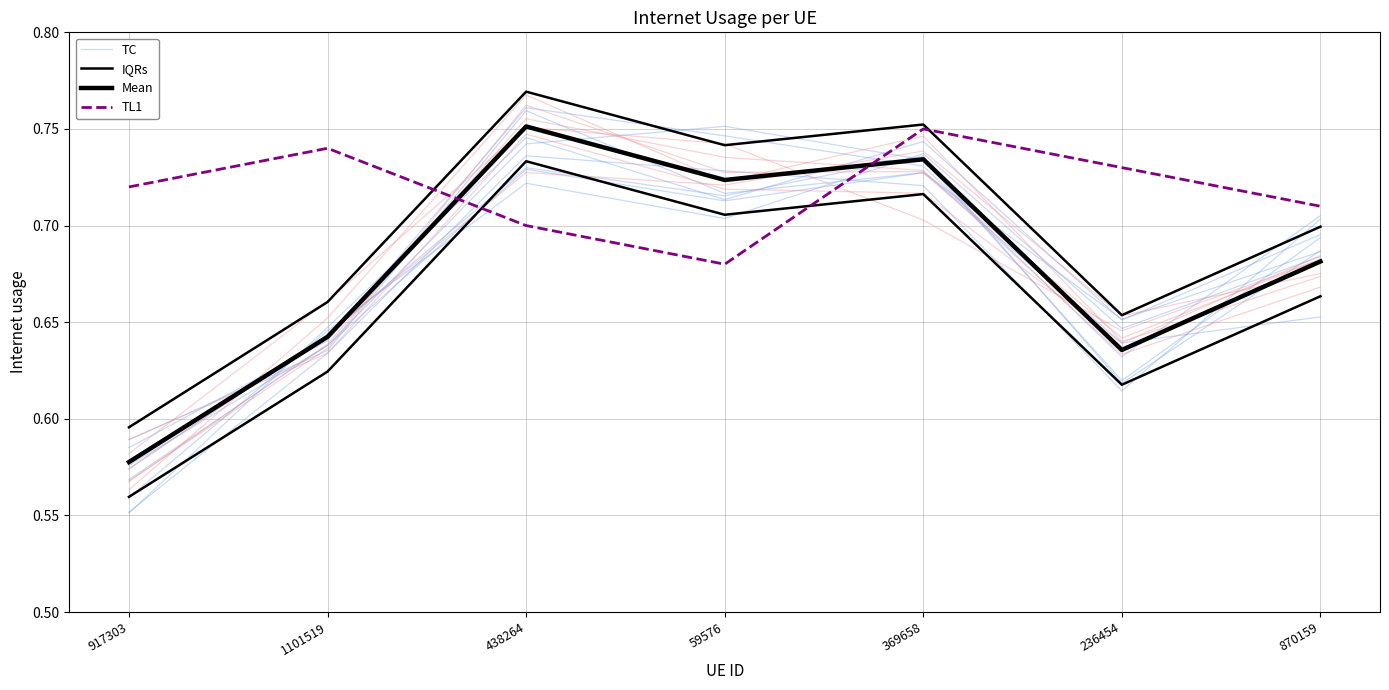

The value of IQRs at 438264 is 0.8. True or false?

True